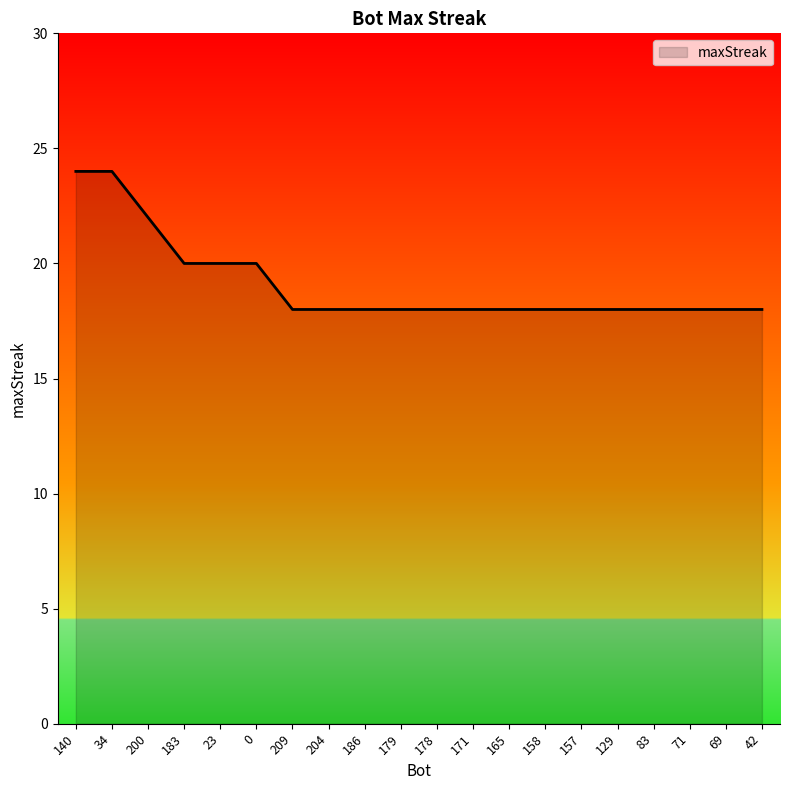

What is the ratio of the value at 200 to the value at 69?

1.2